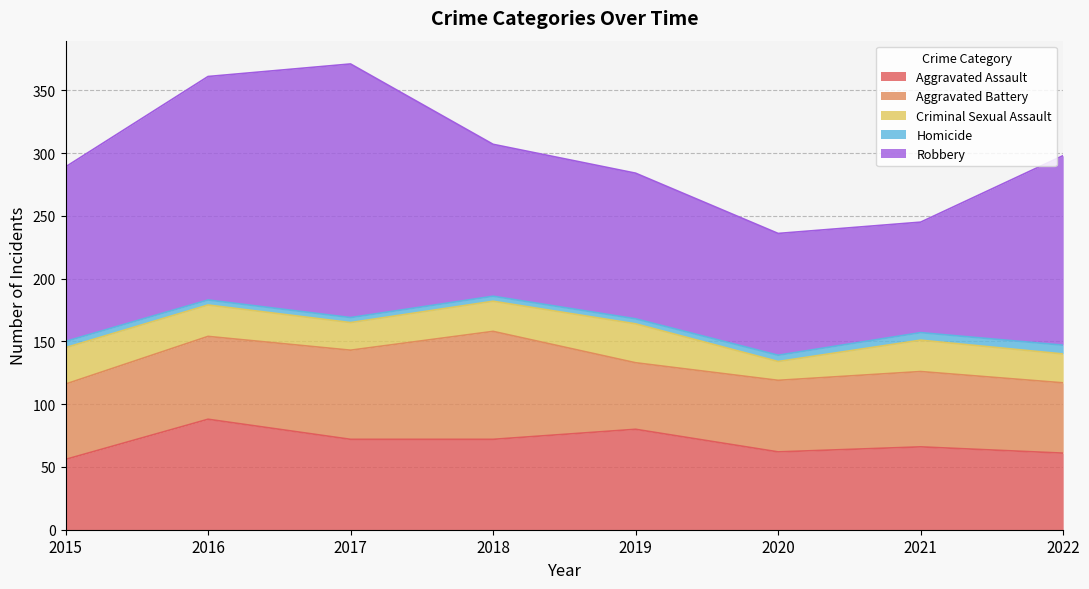

What is the sum of all Criminal Sexual Assault values?

194